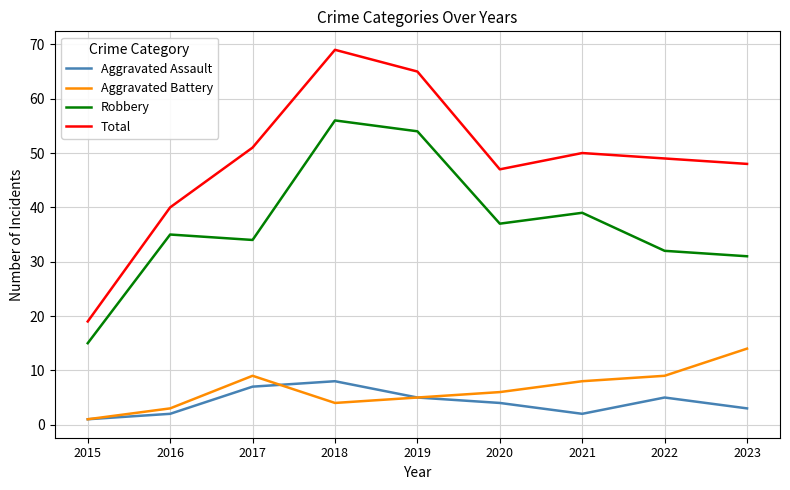

Which category has the lowest value in the Aggravated Battery series?

2015